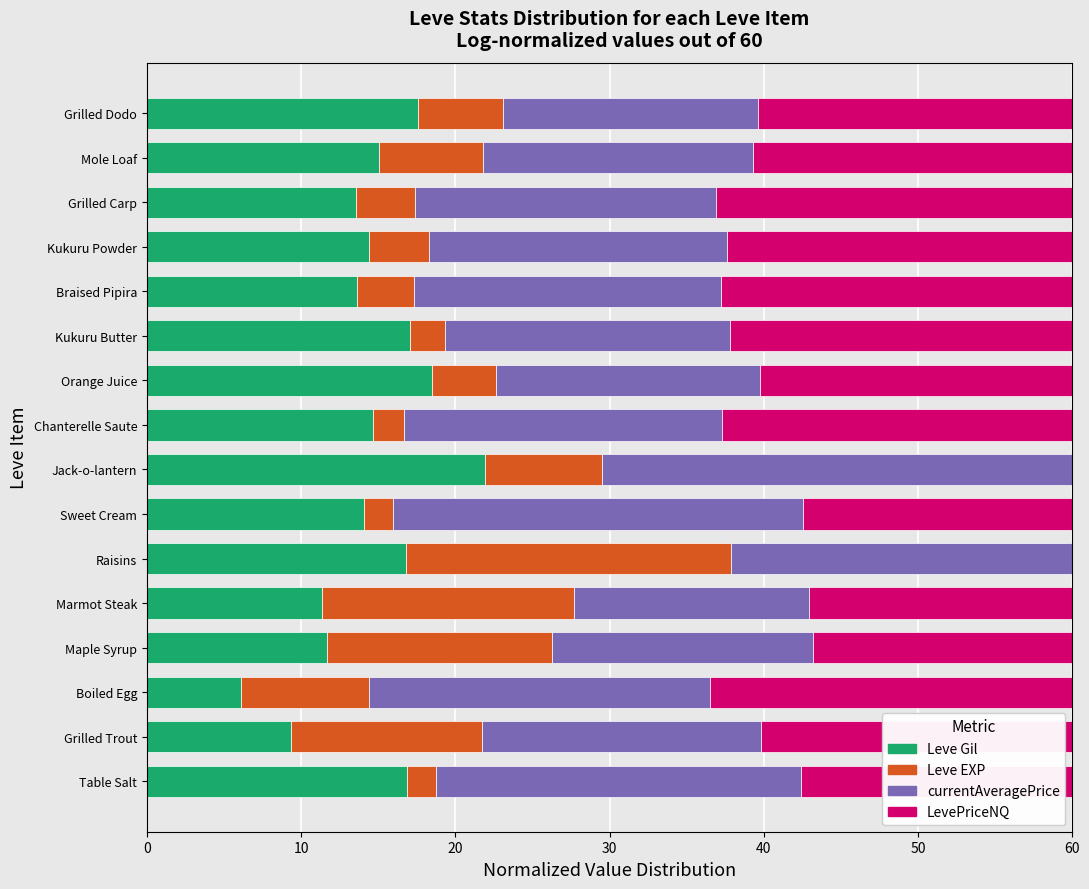

What is the total value across all series at Mole Loaf?

60.0